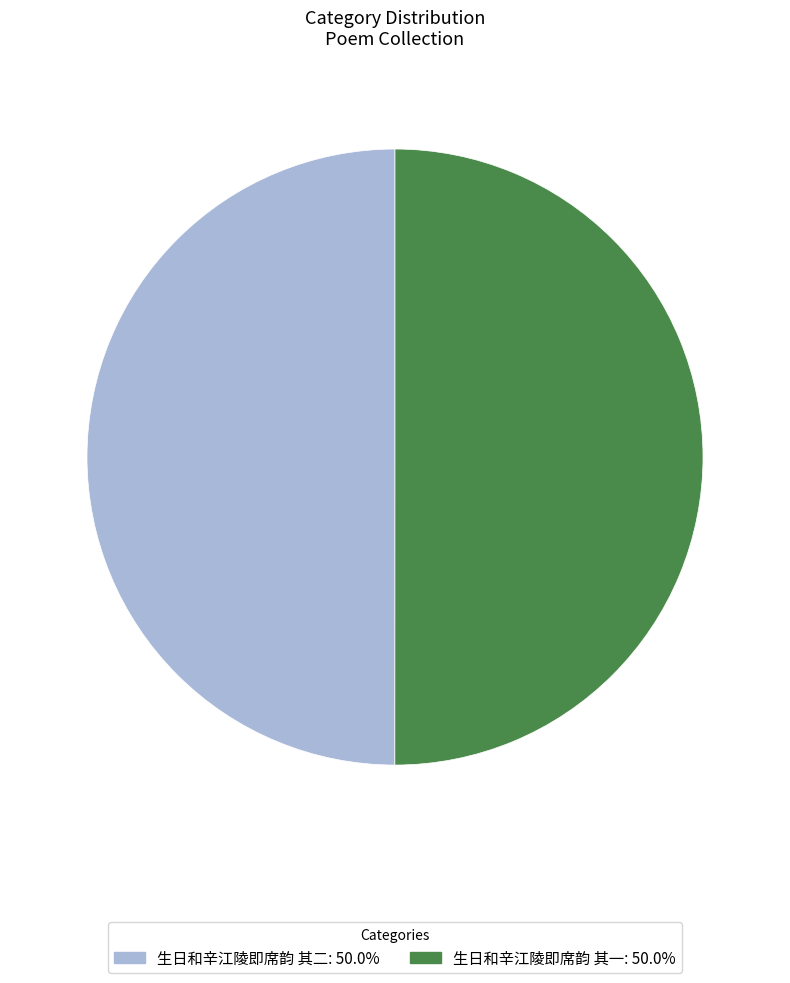

How many segments does this pie chart have?

2